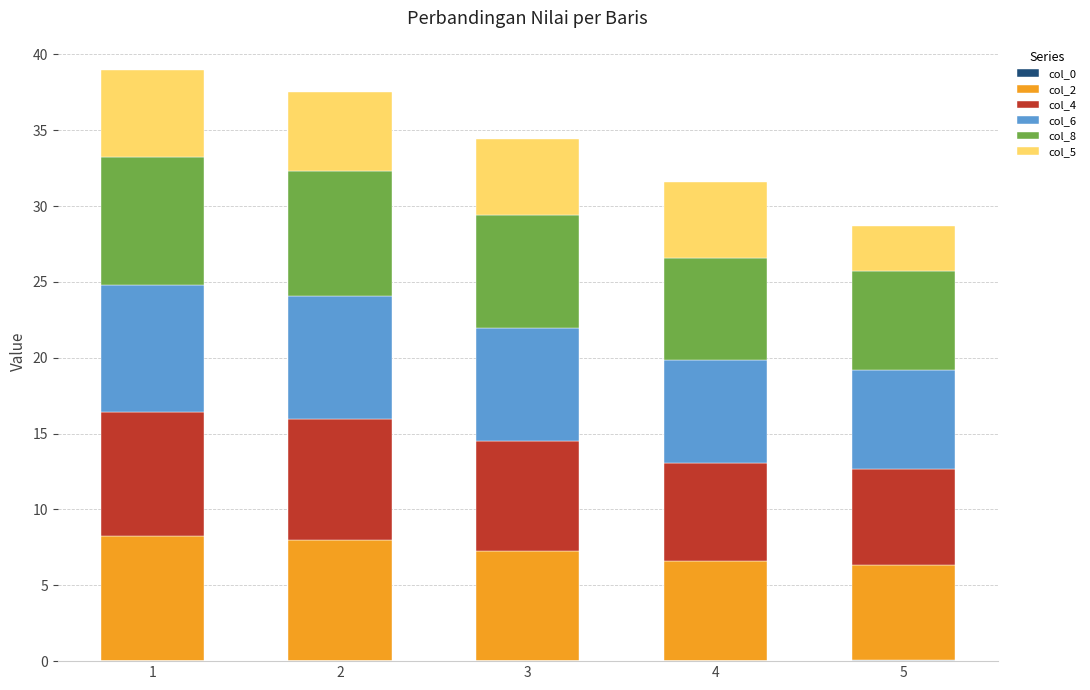

Count the number of data series in this chart.

6